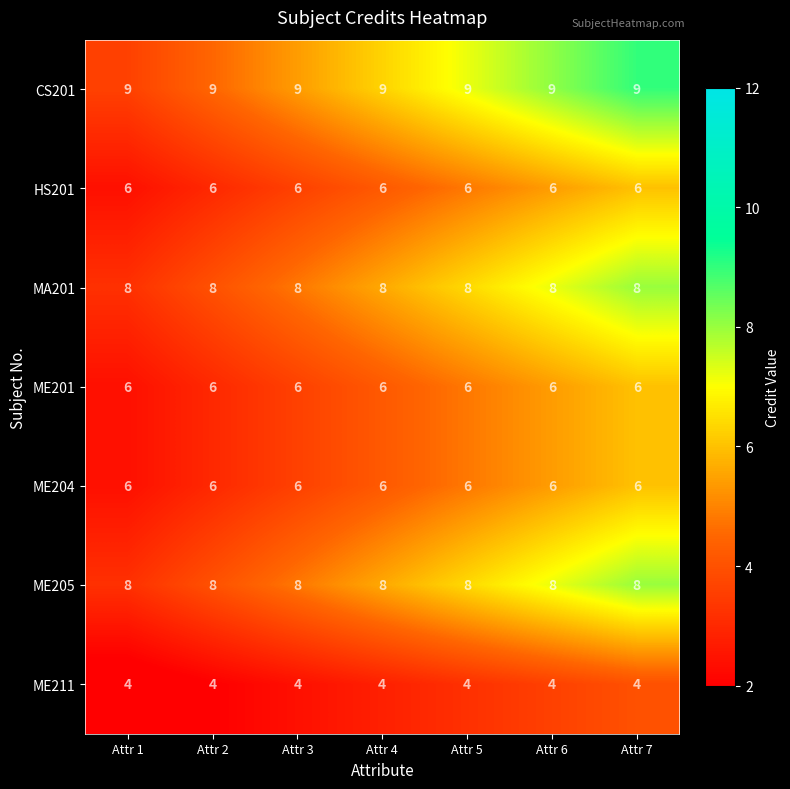

What is the difference between the highest and lowest values at Attr 7?

5